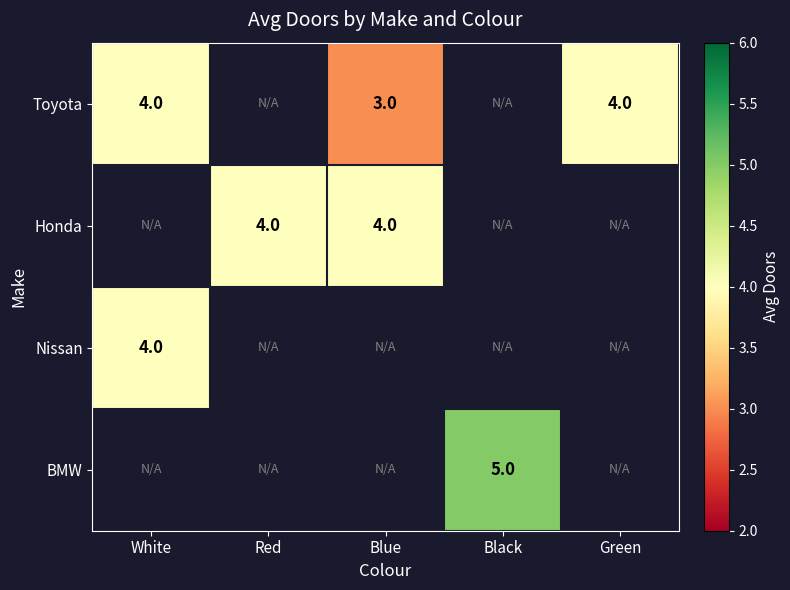

The Toyota series shows 1 at Blue. True or false?

False